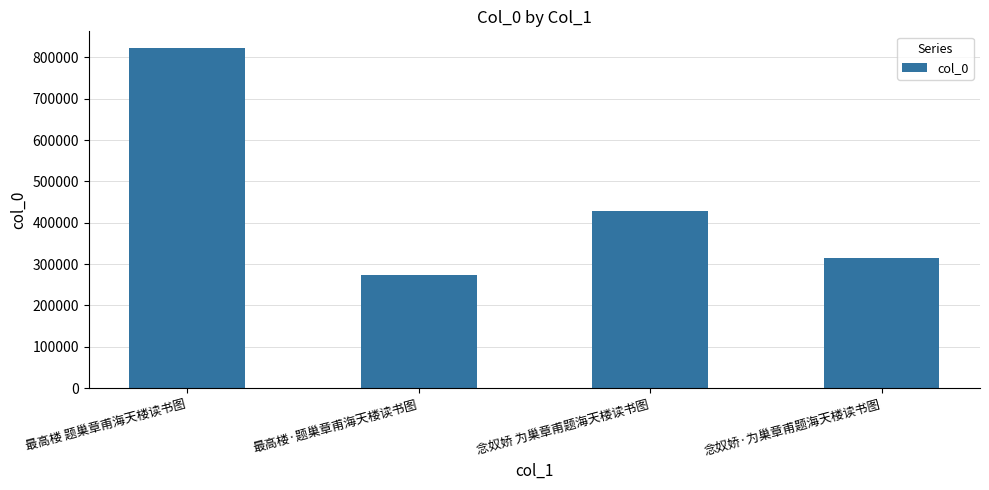

What is the difference between the values at 念奴娇 为巢章甫题海天楼读书图 and 最高楼 题巢章甫海天楼读书图?

394122